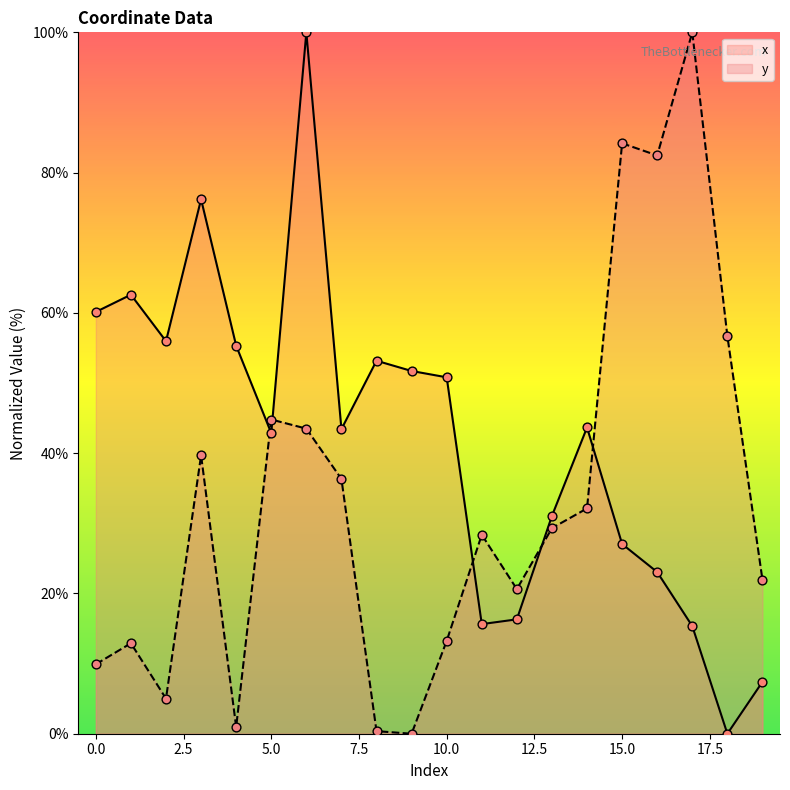

Which series contains the highest Y value?

x